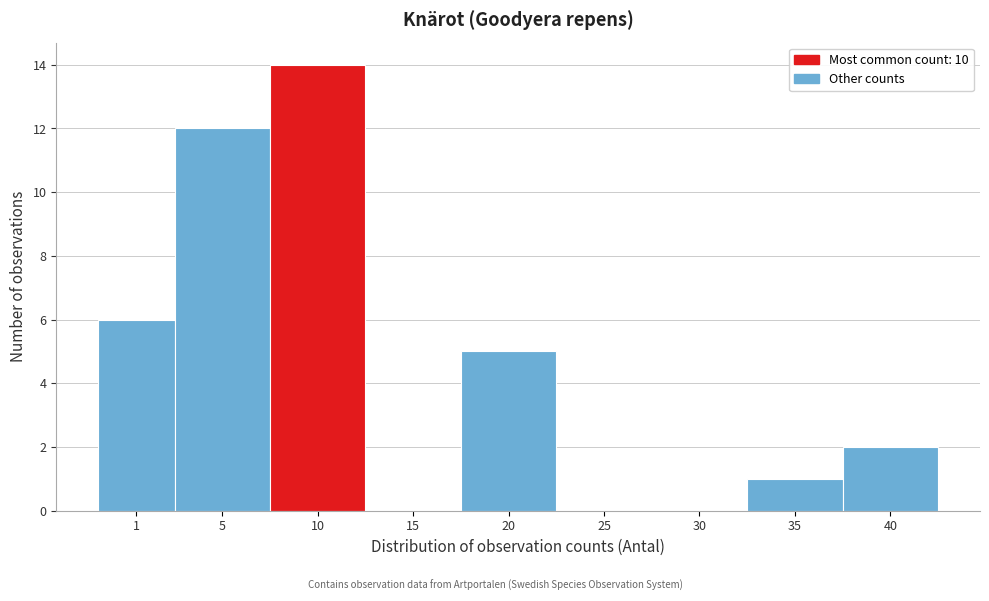

Reading right to left, extract all data points from this chart.

40=2	35=1	30=0	25=0	20=5	15=0	10=14	5=12	1=6